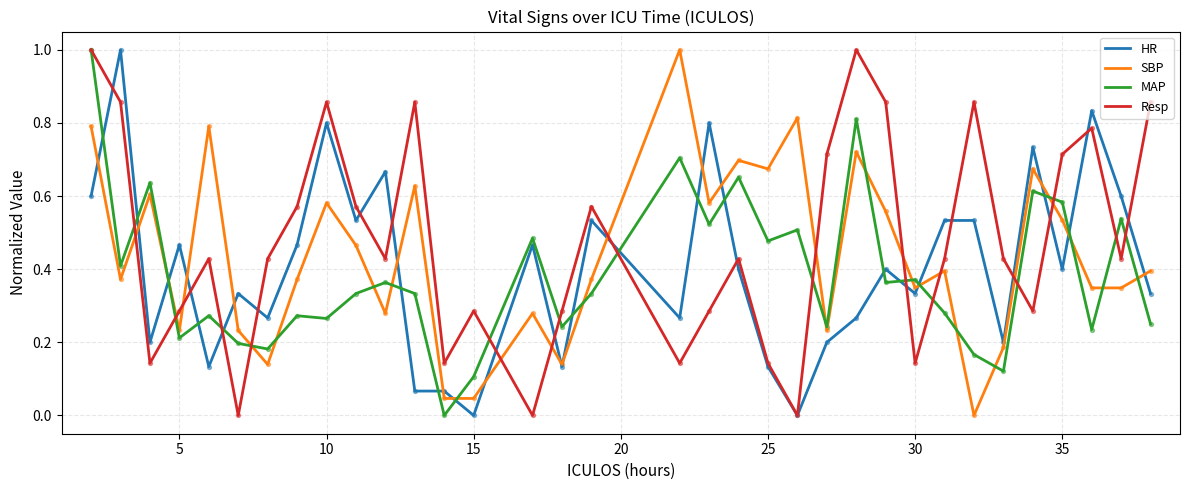

Which series has the largest total across all categories?

Resp